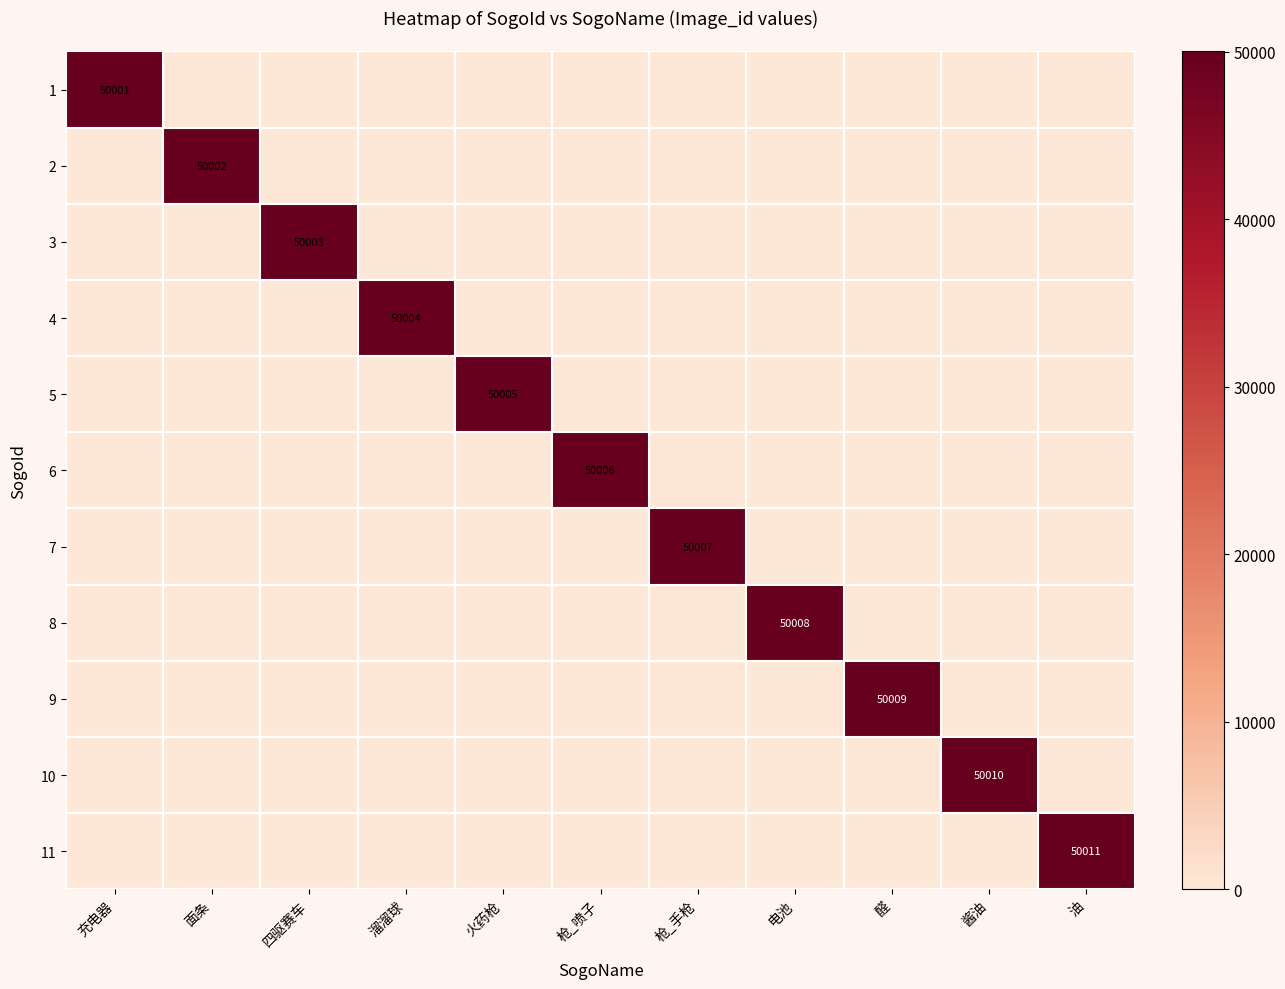

Rank the series at 醛 from lowest to highest value.

1, 2, 3, 4, 5, 6, 7, 8, 10, 11, 9